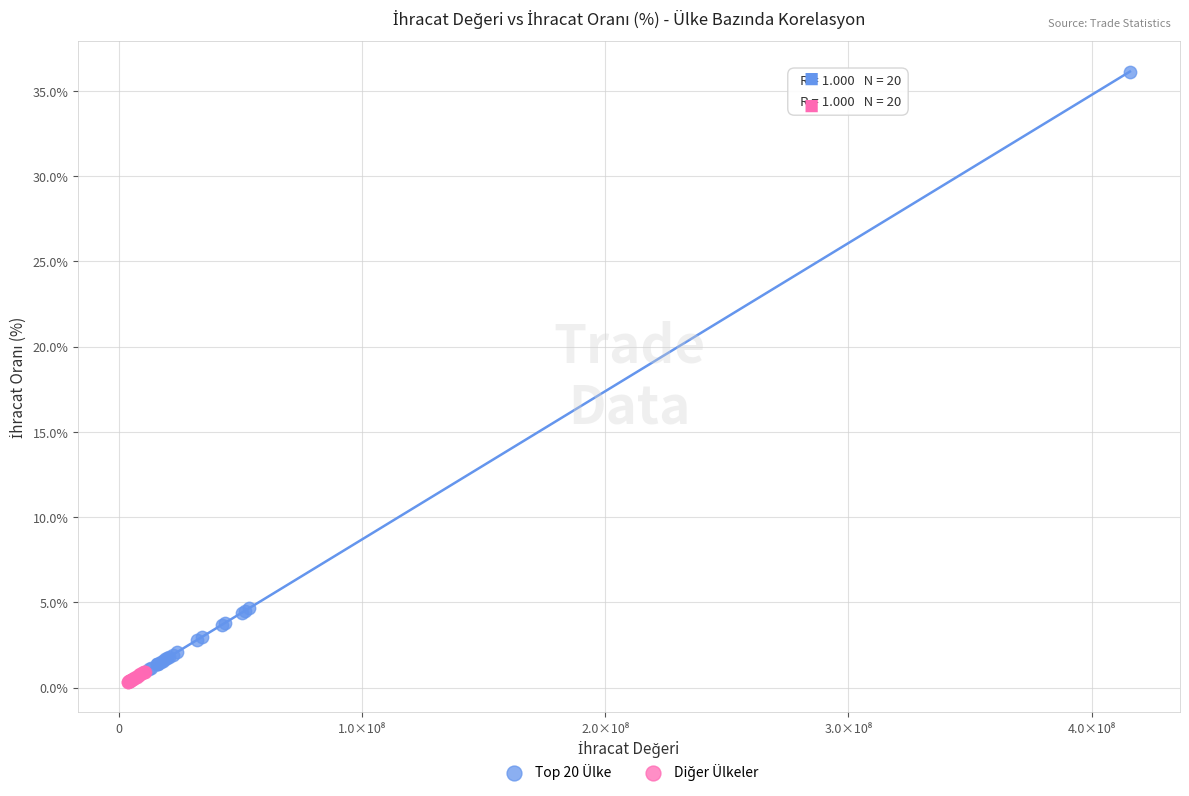

Which series contains the highest Y value?

Top 20 Ülke